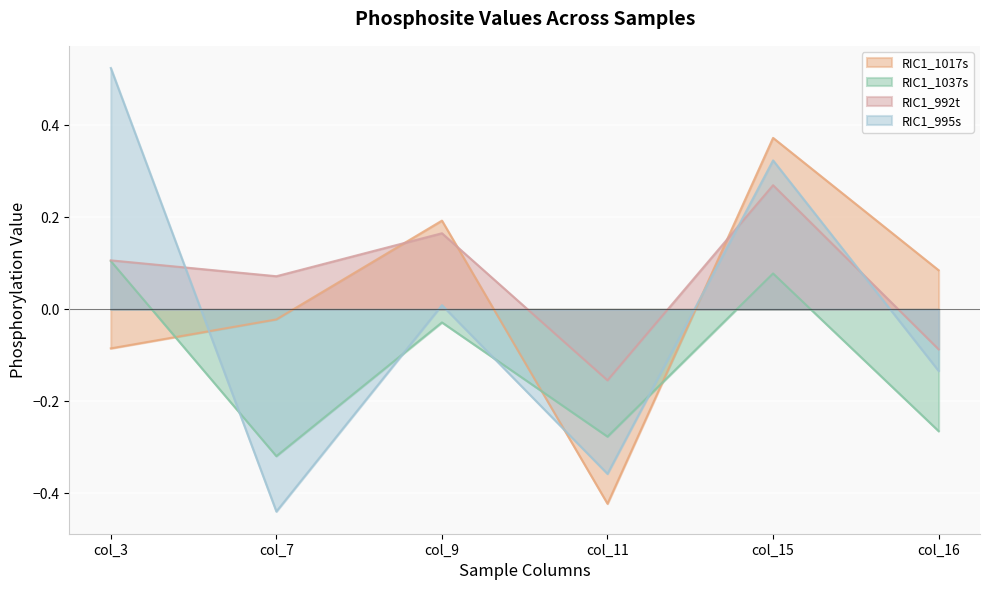

At which category does the chart reach its peak across all series?

col_3